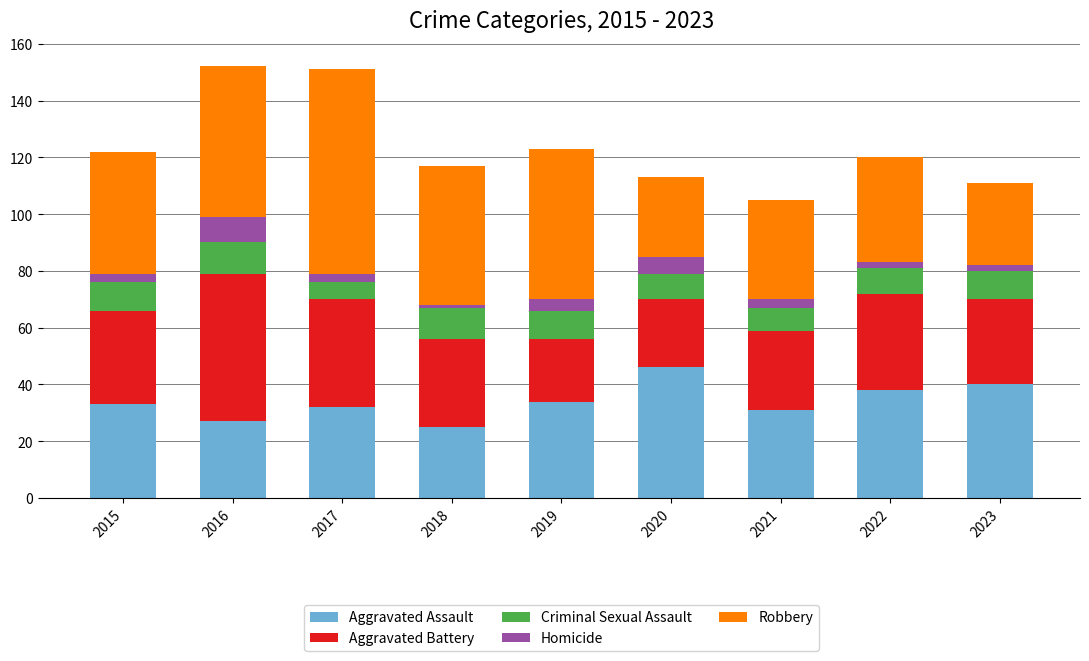

What is the lowest value of the Aggravated Assault series?

25